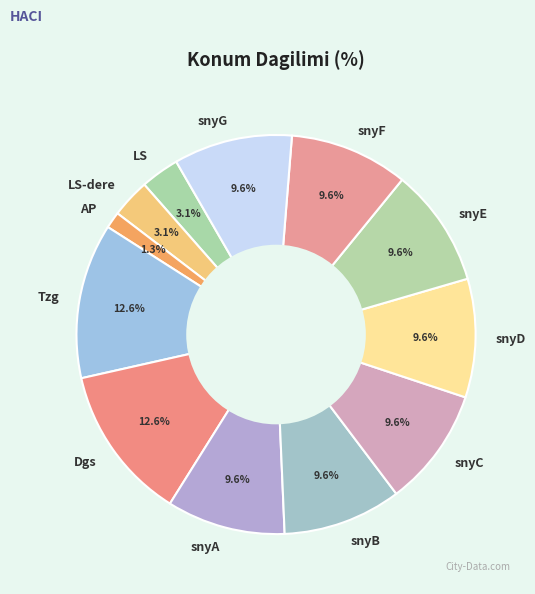

Does snyG account for over 50% of the chart?

No